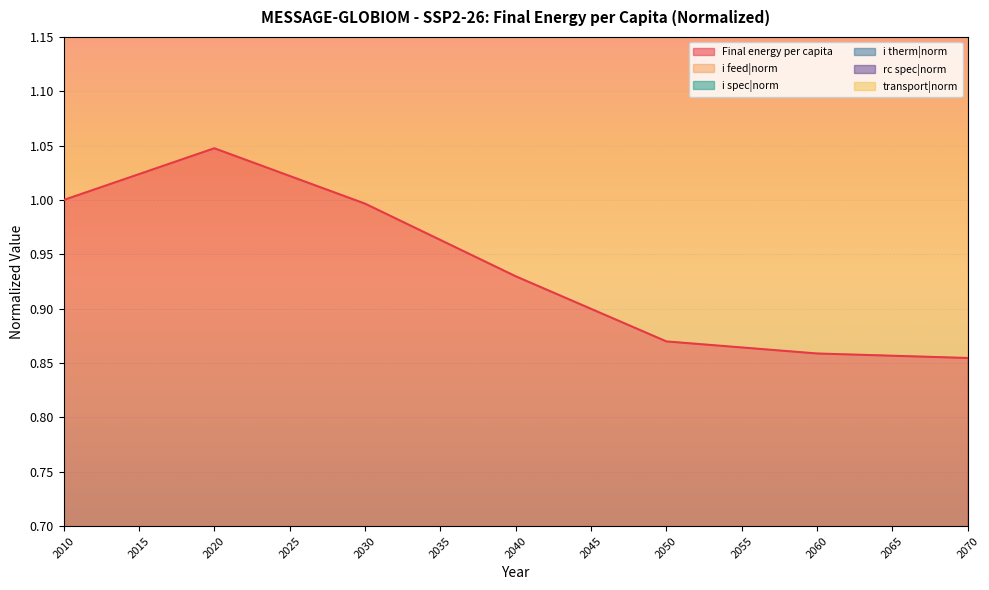

True or false: Final energy per capita and transport|norm intersect in this chart.

False